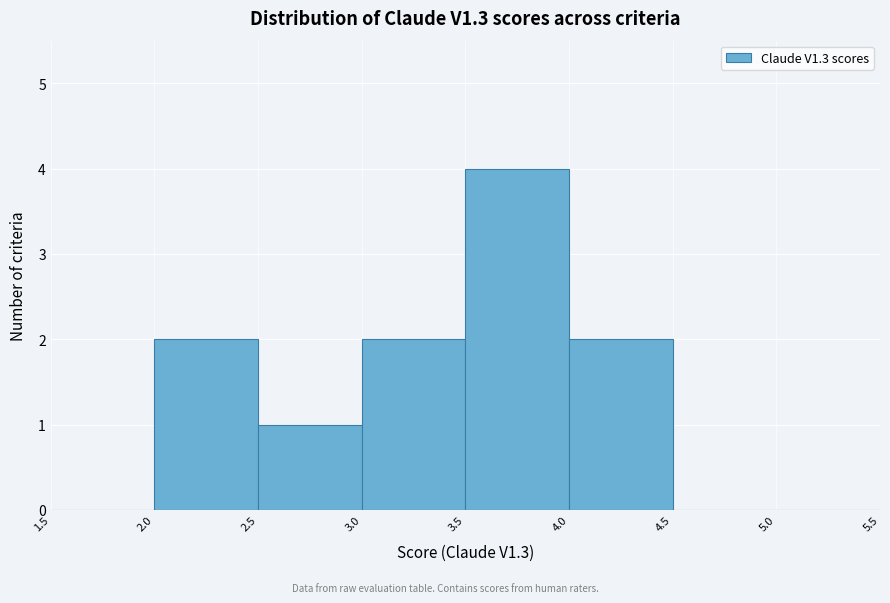

Reading left to right, transcribe this chart: for each bar, give the range it covers on the x-axis and its height. The values are not printed on the chart, so give them approximately, as read against the axis.

1.5 to 2.0: 0
2.0 to 2.5: 2
2.5 to 3.0: 1
3.0 to 3.5: 2
3.5 to 4.0: 4
4.0 to 4.5: 2
4.5 to 5.0: 0
5.0 to 5.5: 0